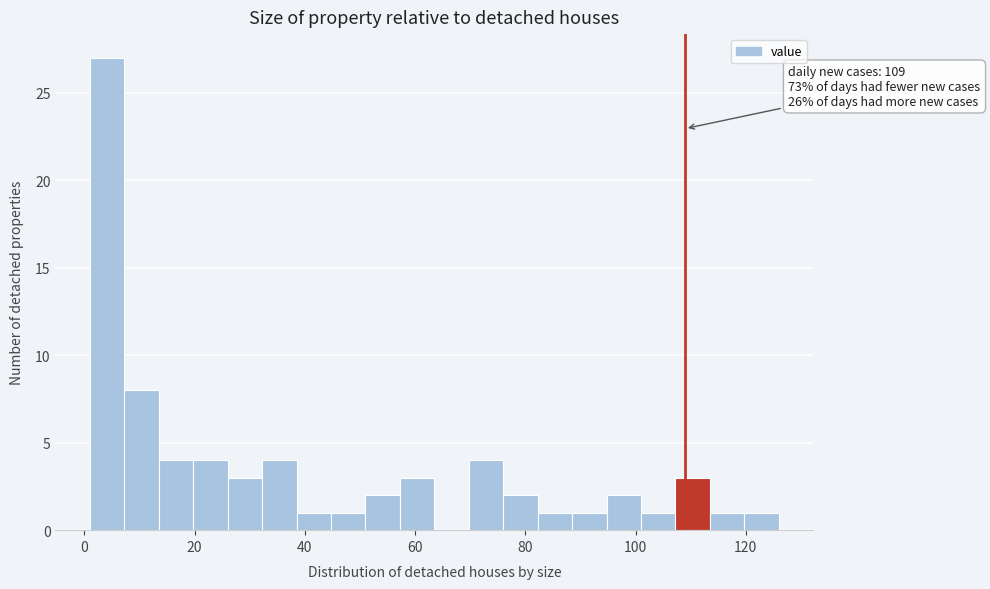

Read against the x-axis, roughly where is the centre of the tallest bar?

4